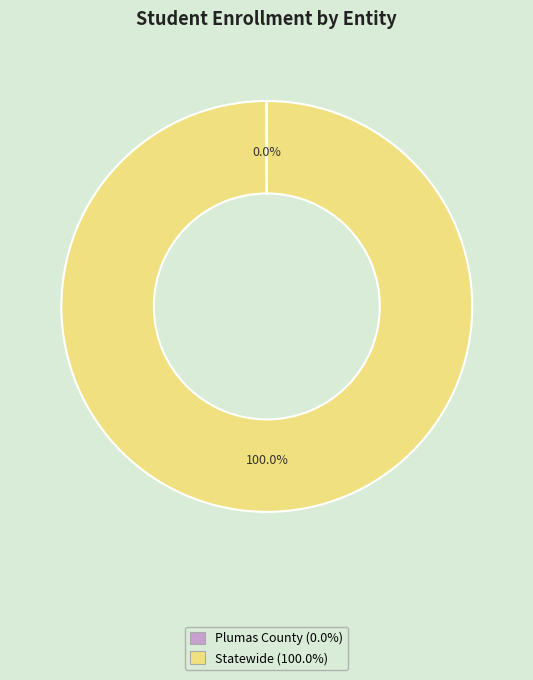

To the nearest percent, what portion does Statewide represent?

100%